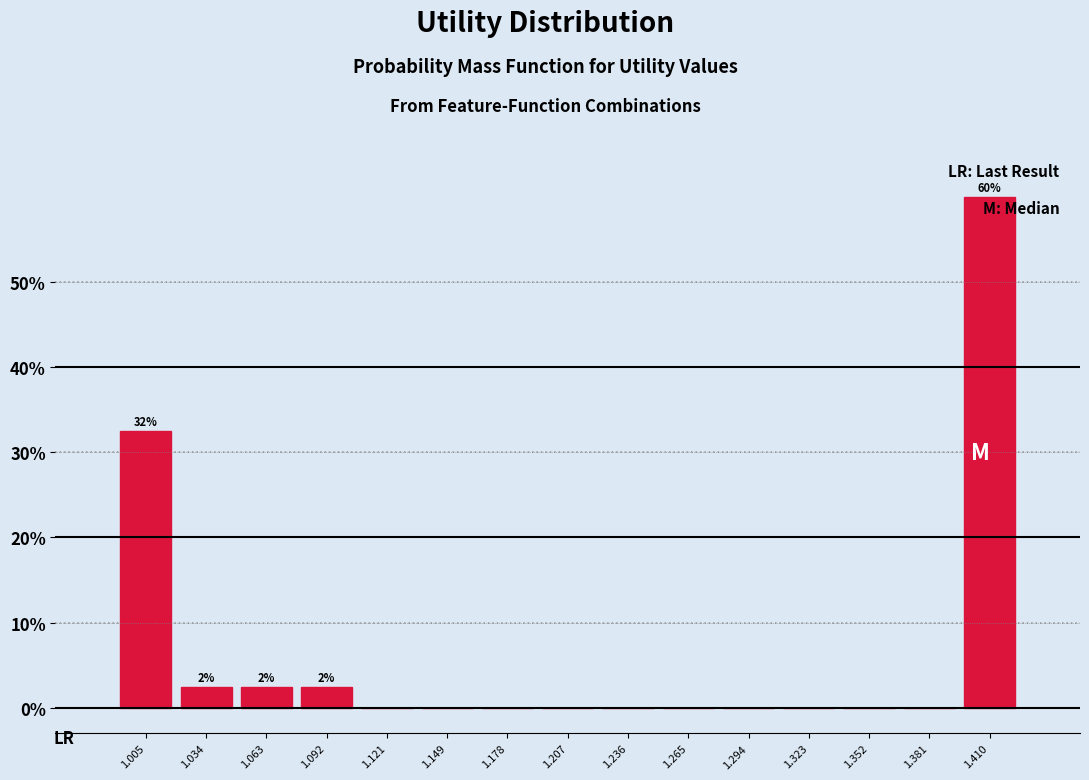

Which range on the x-axis has the tallest bar?

1.395 to 1.425